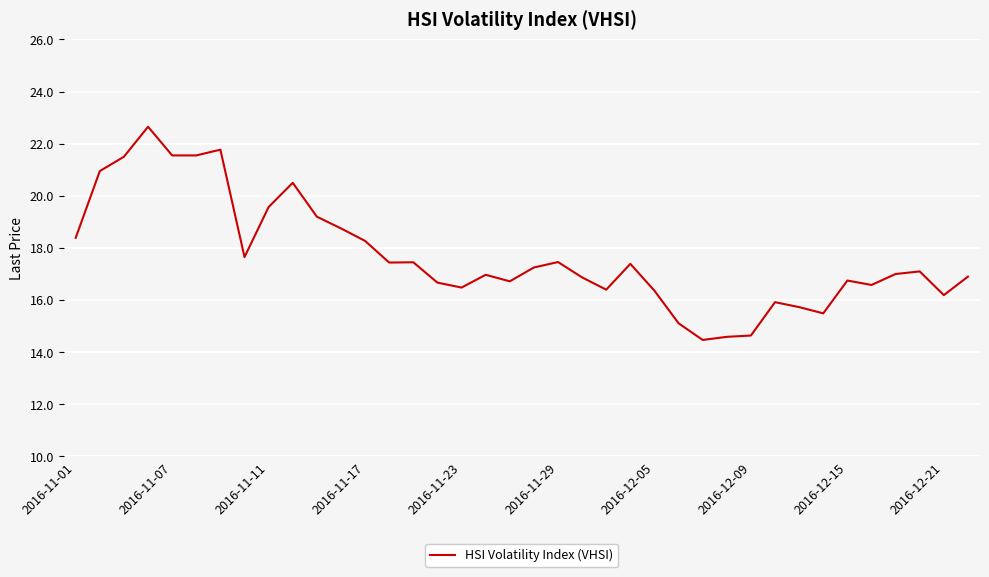

What is the difference between the maximum and minimum values?

8.2